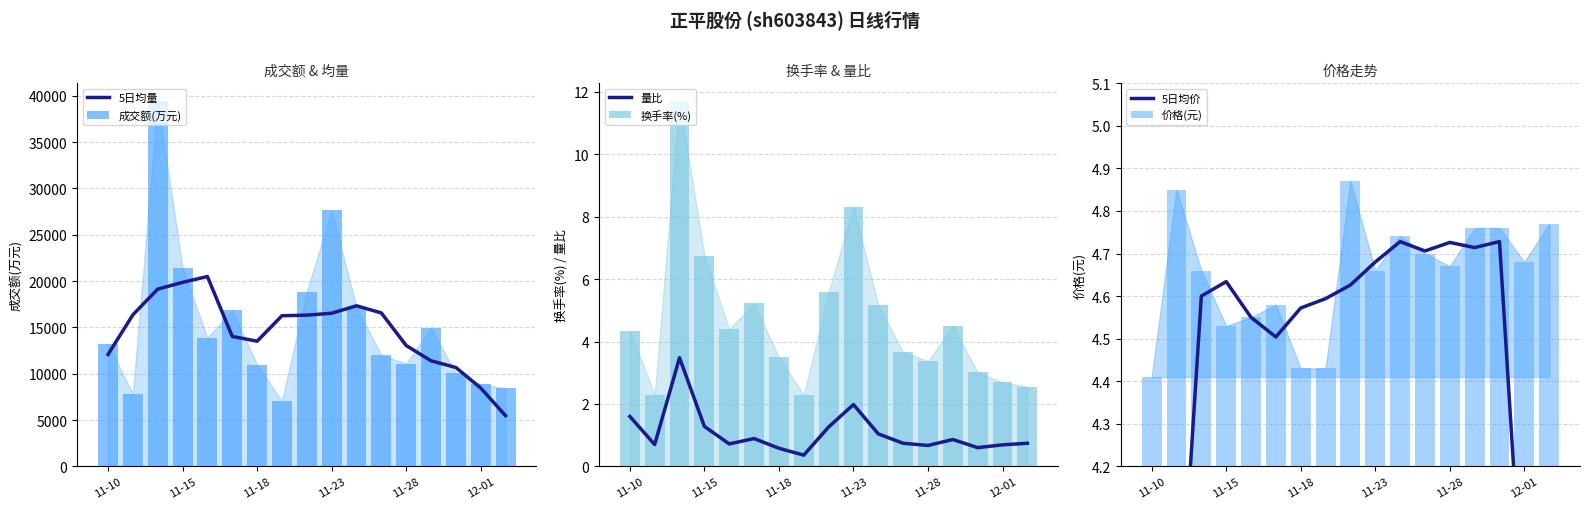

What are all the series names shown in the legend?

5日均量, 成交额(万元), 量比, 换手率(%), 5日均价, 价格(元)